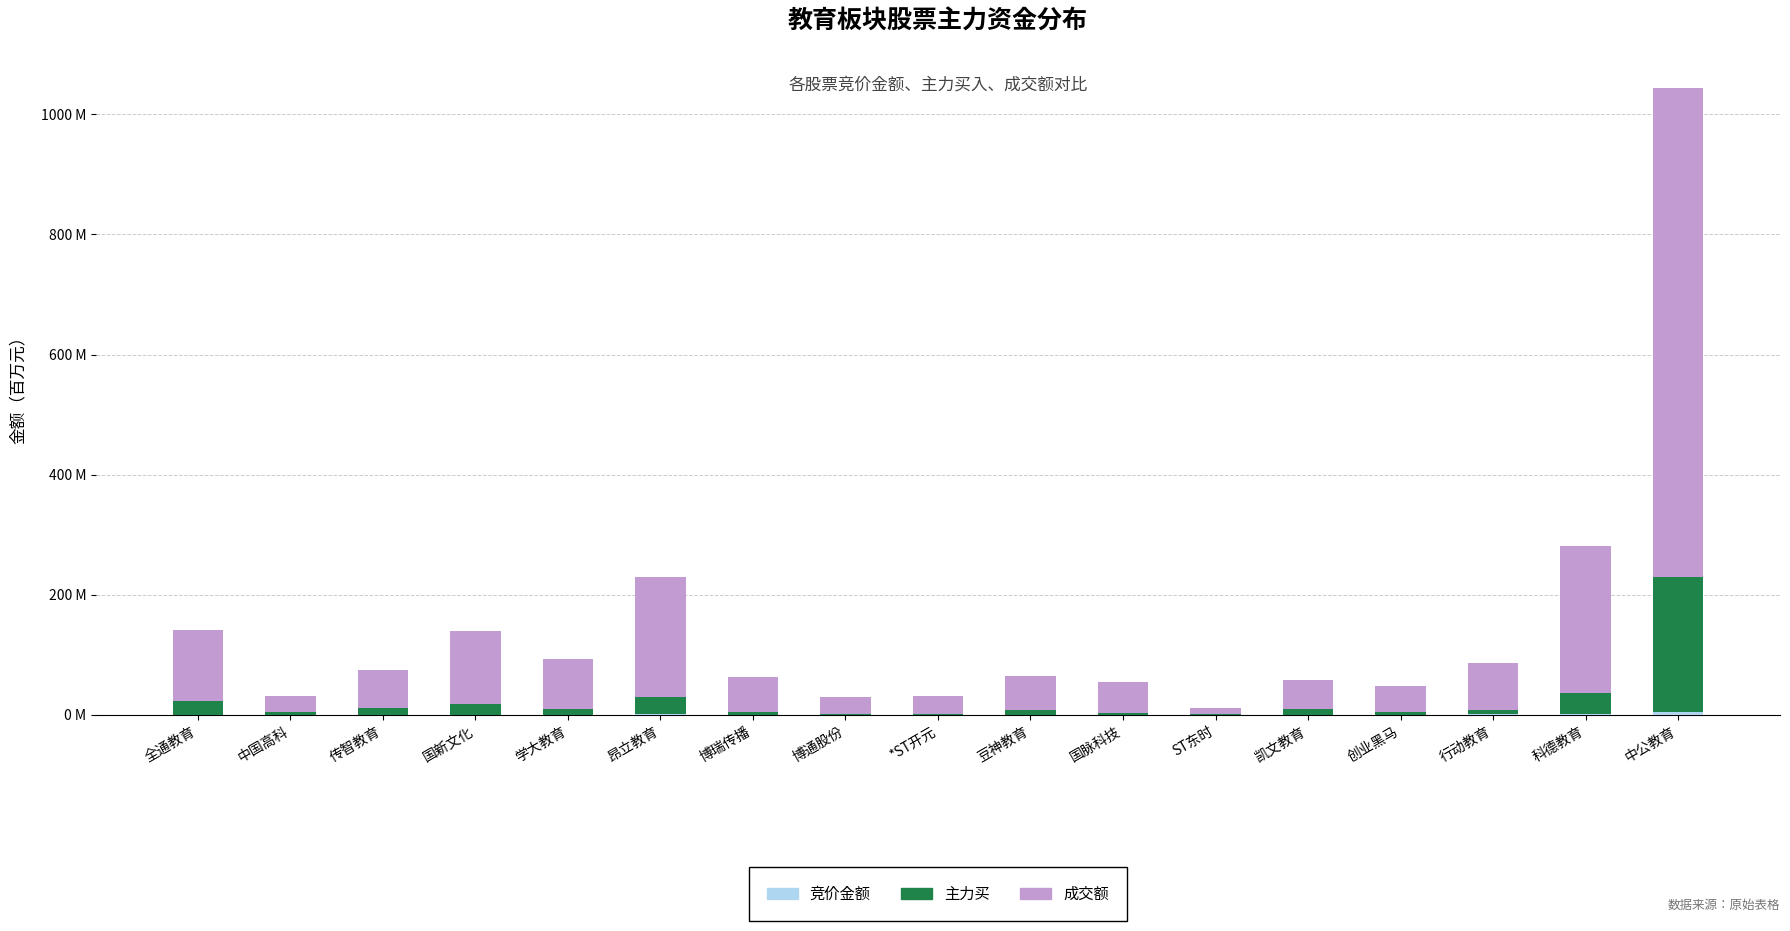

Are the bars horizontal?

No